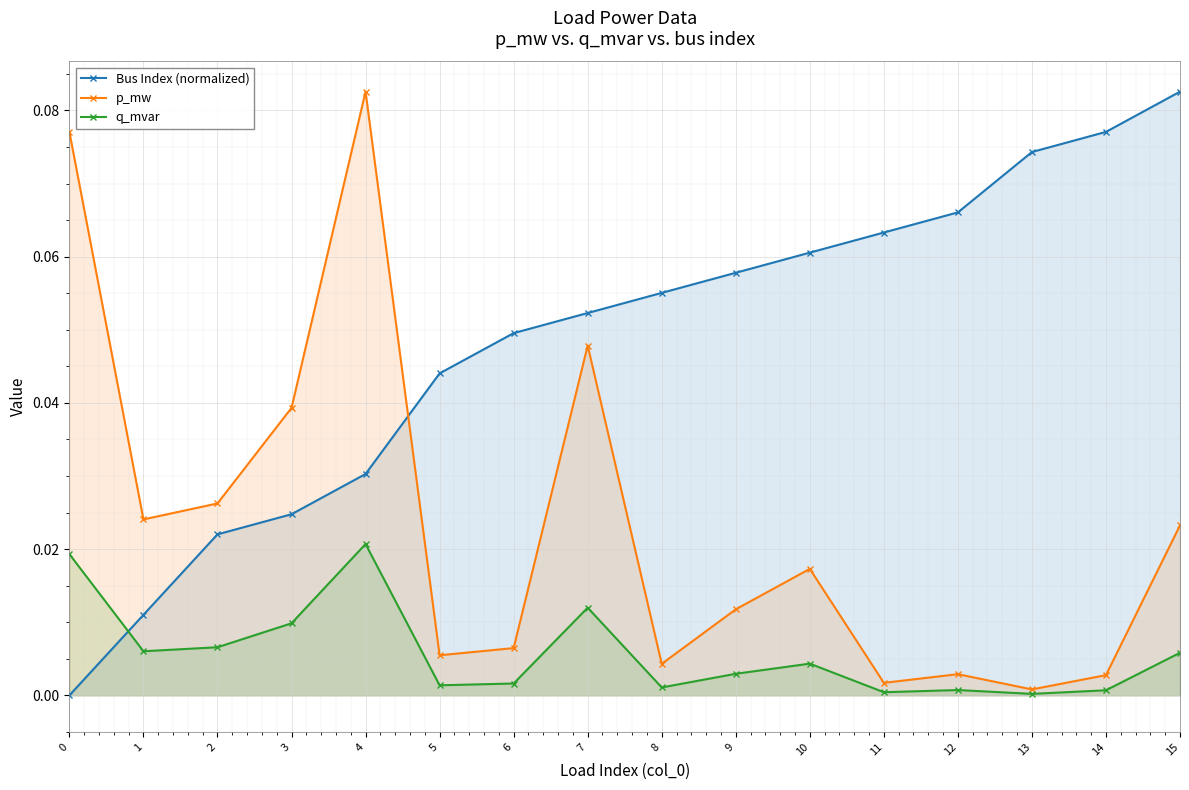

How many lines are shown in the chart?

3